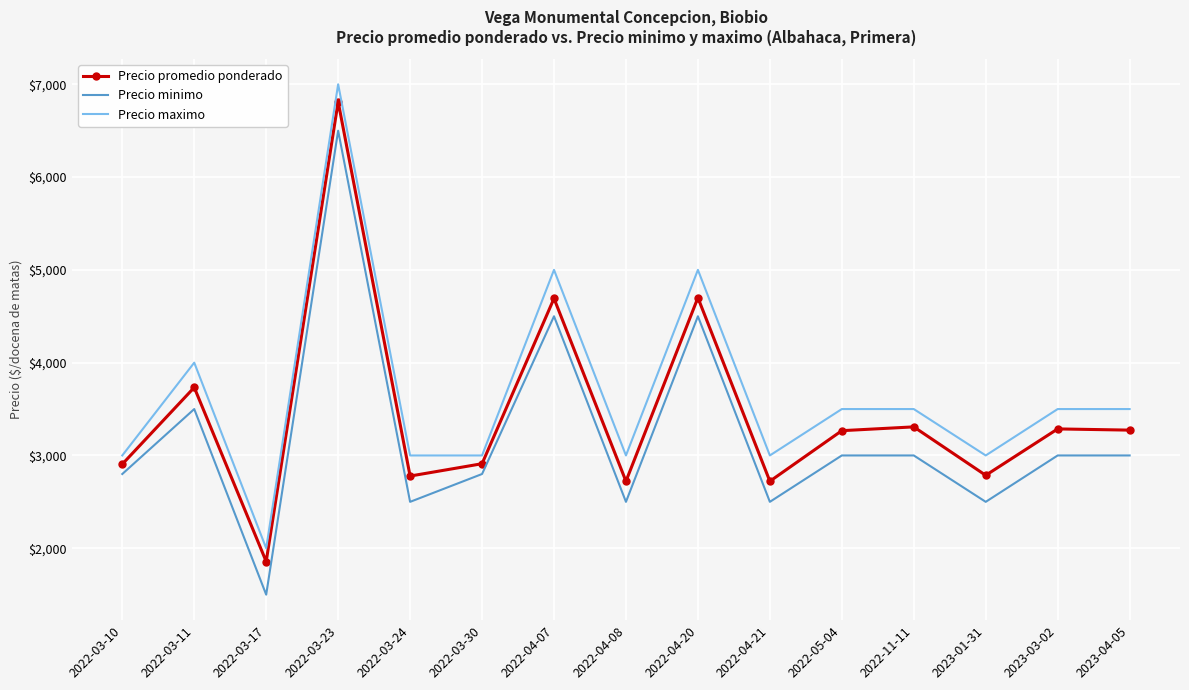

What is the maximum value shown in the chart?

7000